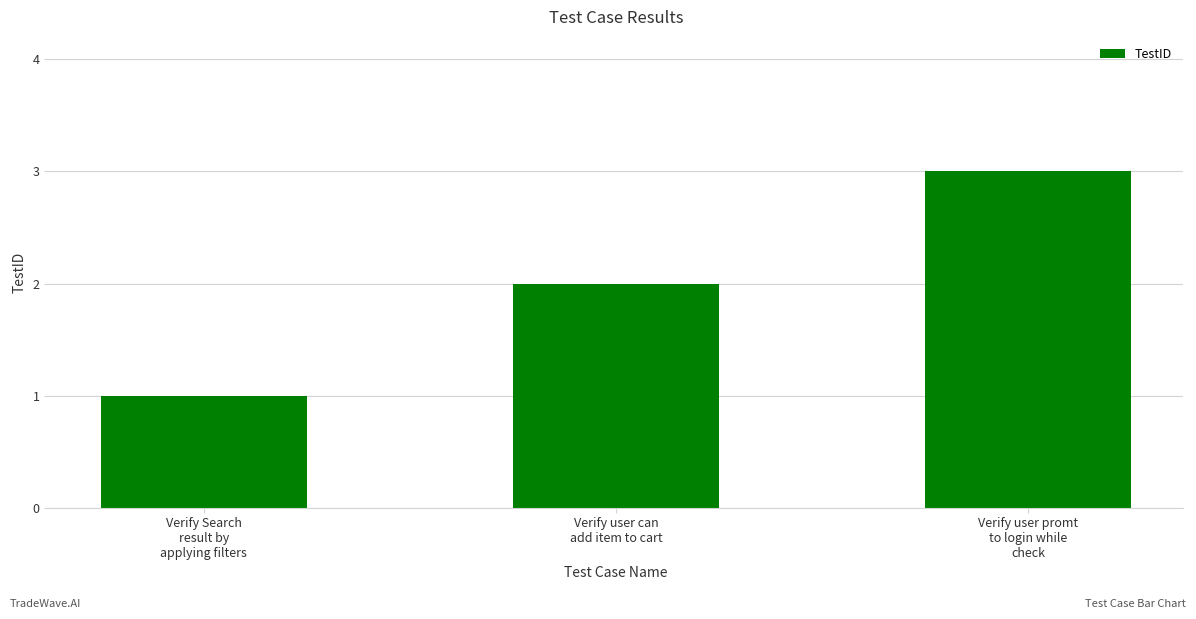

Does the chart contain any negative values?

No